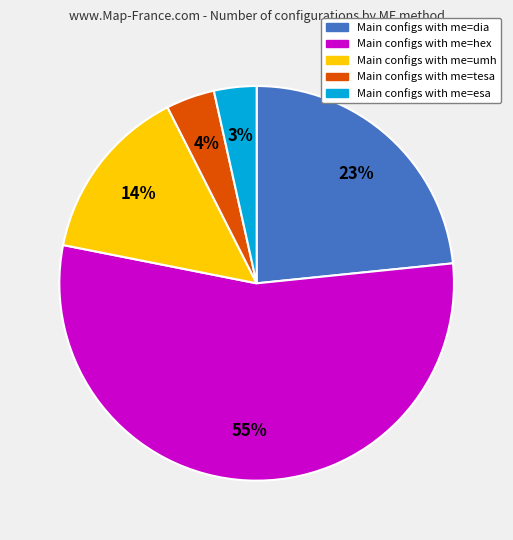

To the nearest percent, what is the average slice percentage?

20%